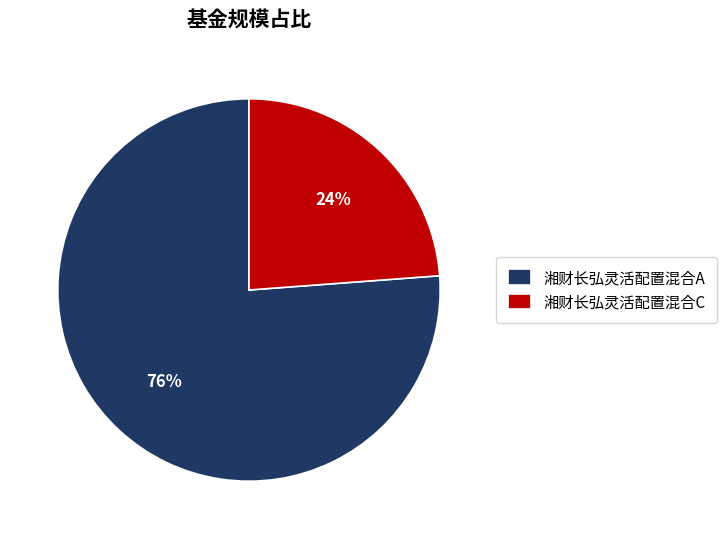

Does 湘财长弘灵活配置混合C represent more than half of the total?

No